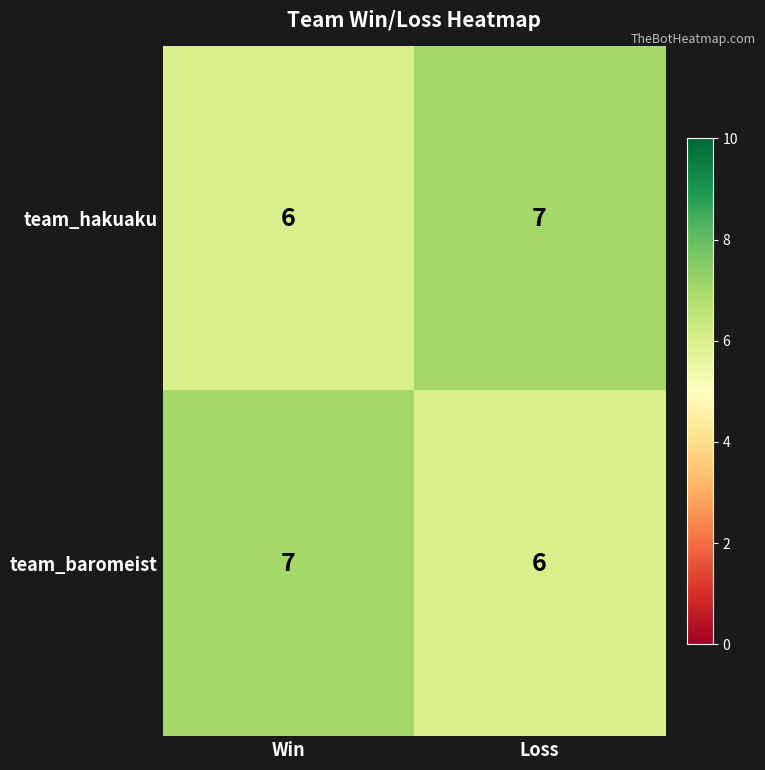

Where is team_hakuaku nearest to the value 6?

Win